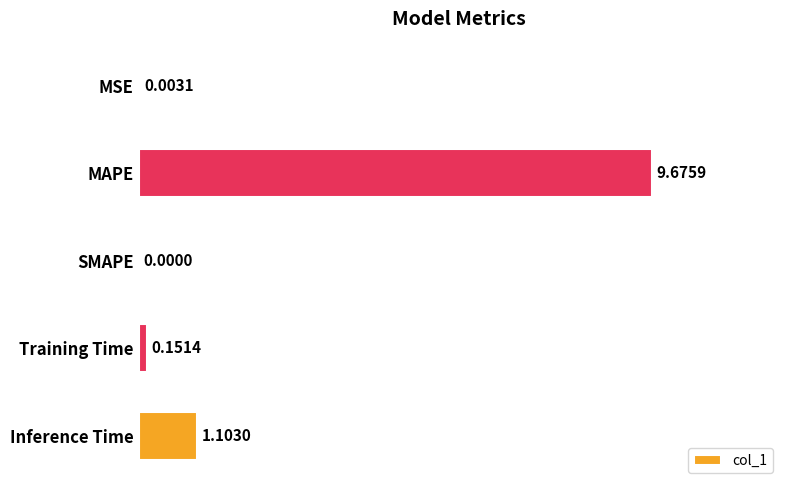

Are the bars grouped side by side (vs. stacked)?

No